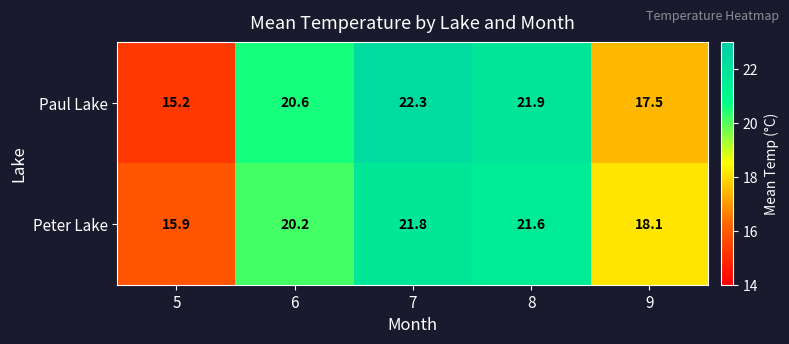

Reading left to right, list all the values displayed in this chart.

Paul Lake: 15.2	20.6	22.3	21.9	17.5
Peter Lake: 15.9	20.2	21.8	21.6	18.1